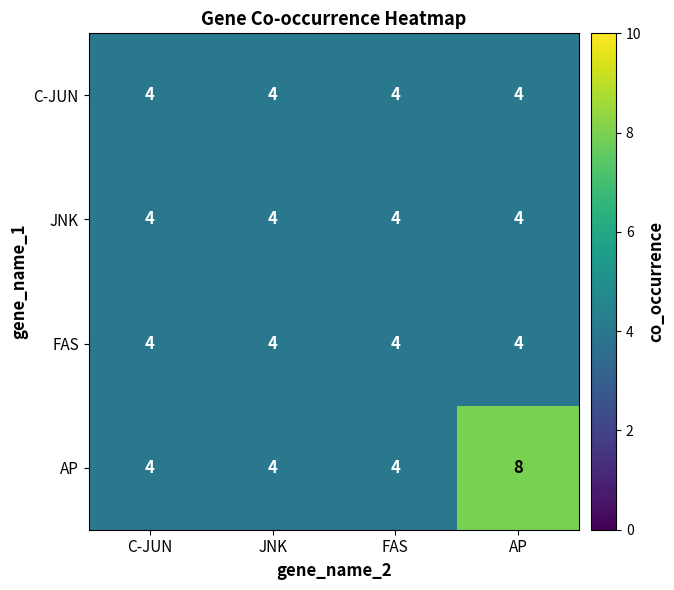

Count the number of categories in the chart.

4